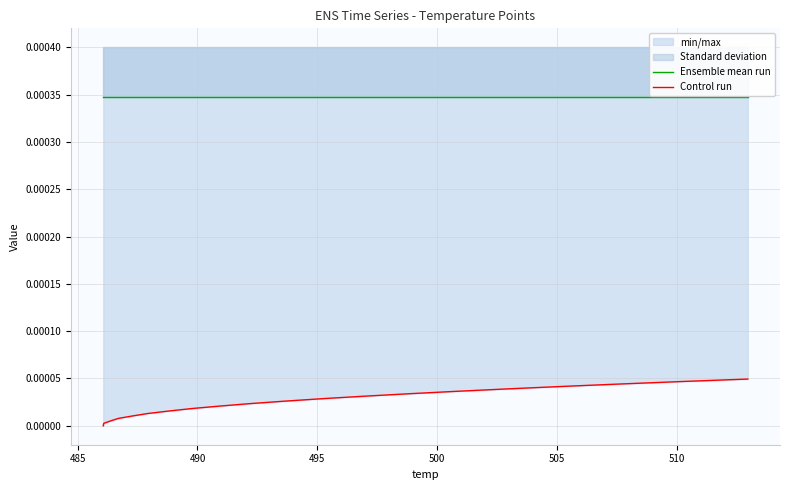

How many values in the Control run series exceed 0?

19